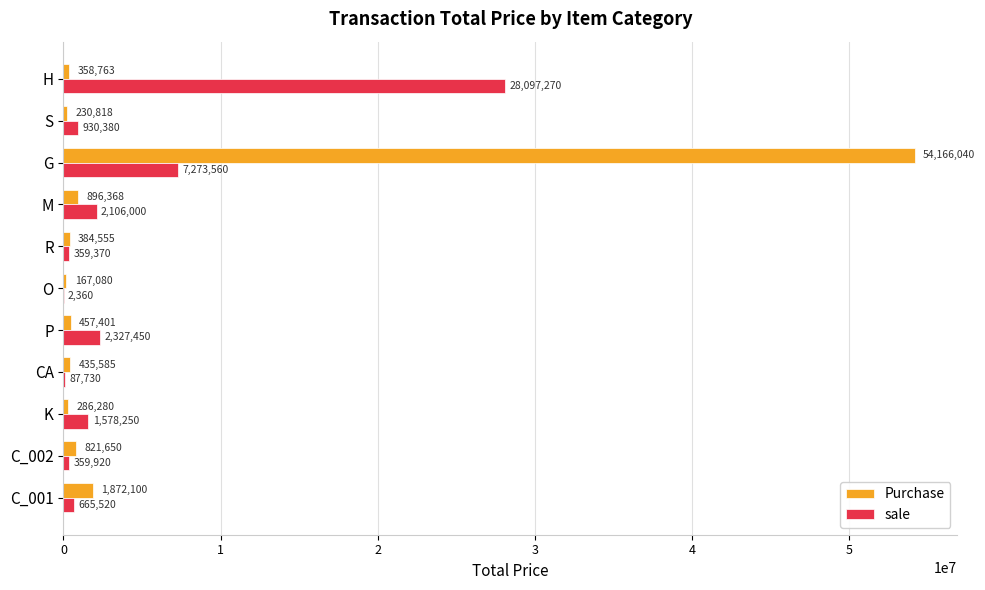

What are all the series names shown in the legend?

Purchase, sale